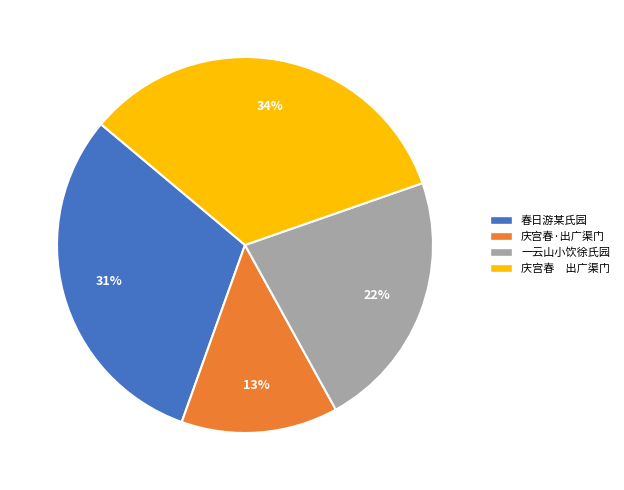

Is it true that 春日游某氏园 is 31% of the pie?

True